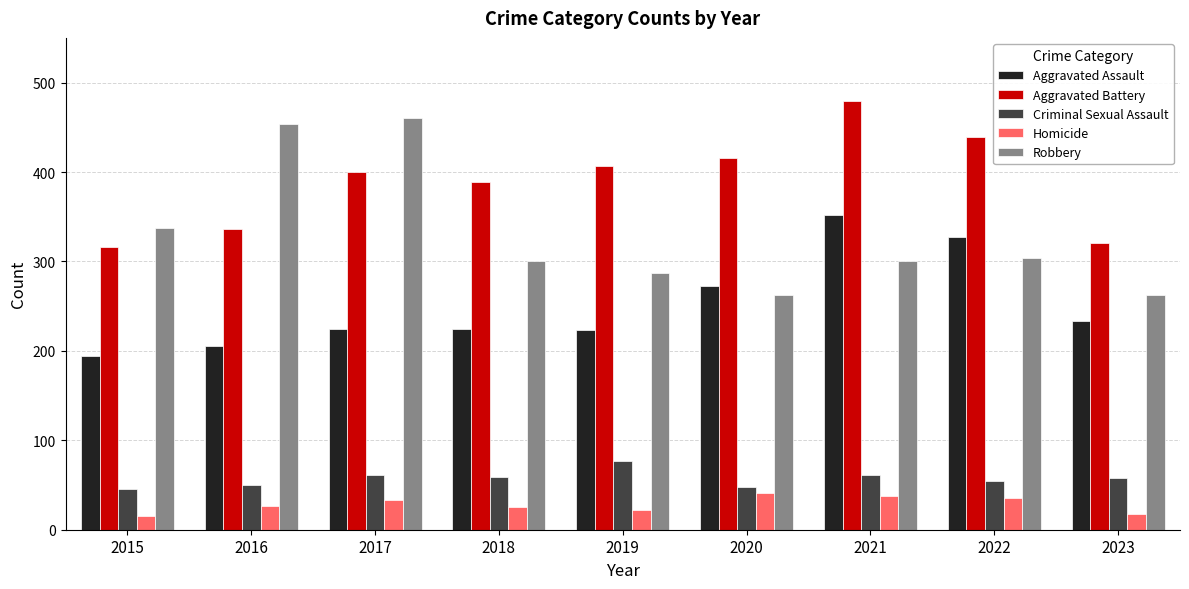

What is the highest value of the Aggravated Assault series?

352